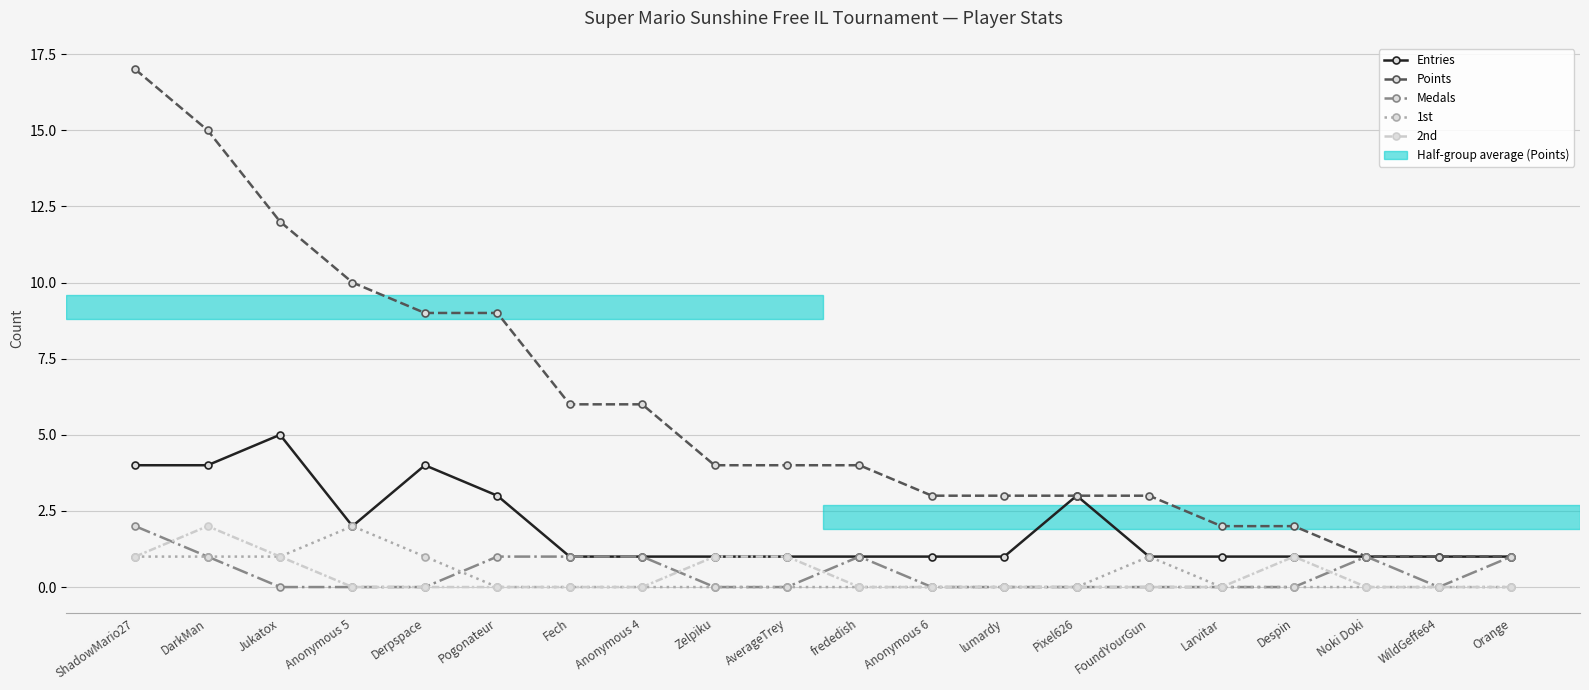

The 1st series shows 1 at ShadowMario27. True or false?

True